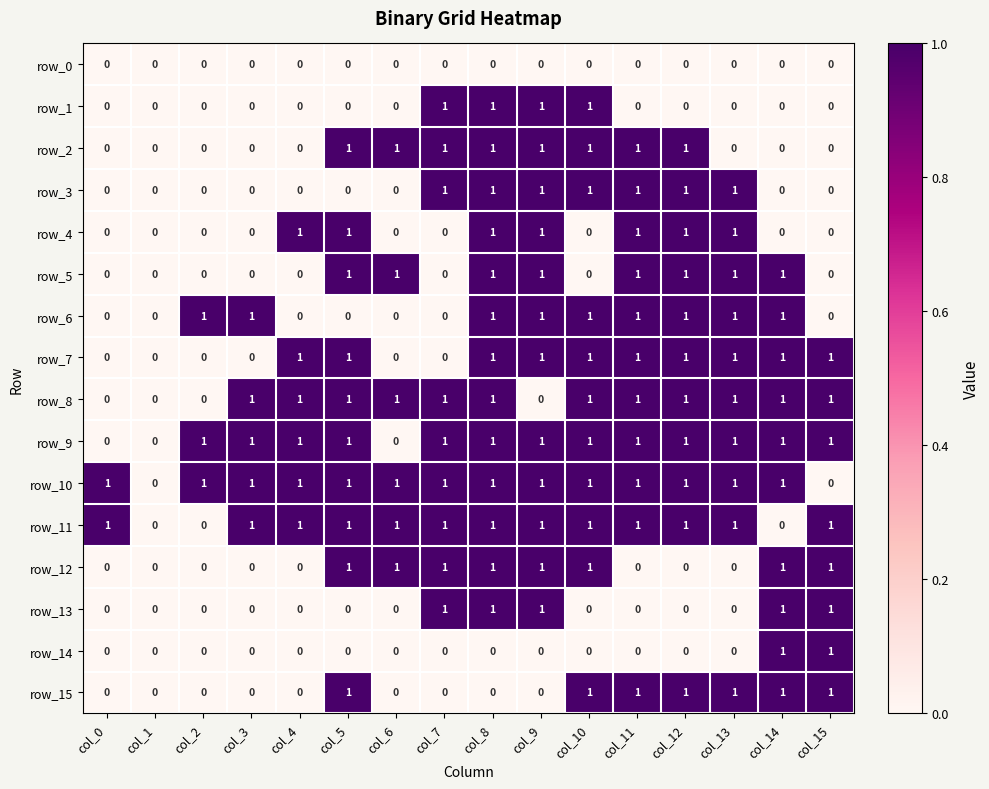

What is the greatest value displayed?

1